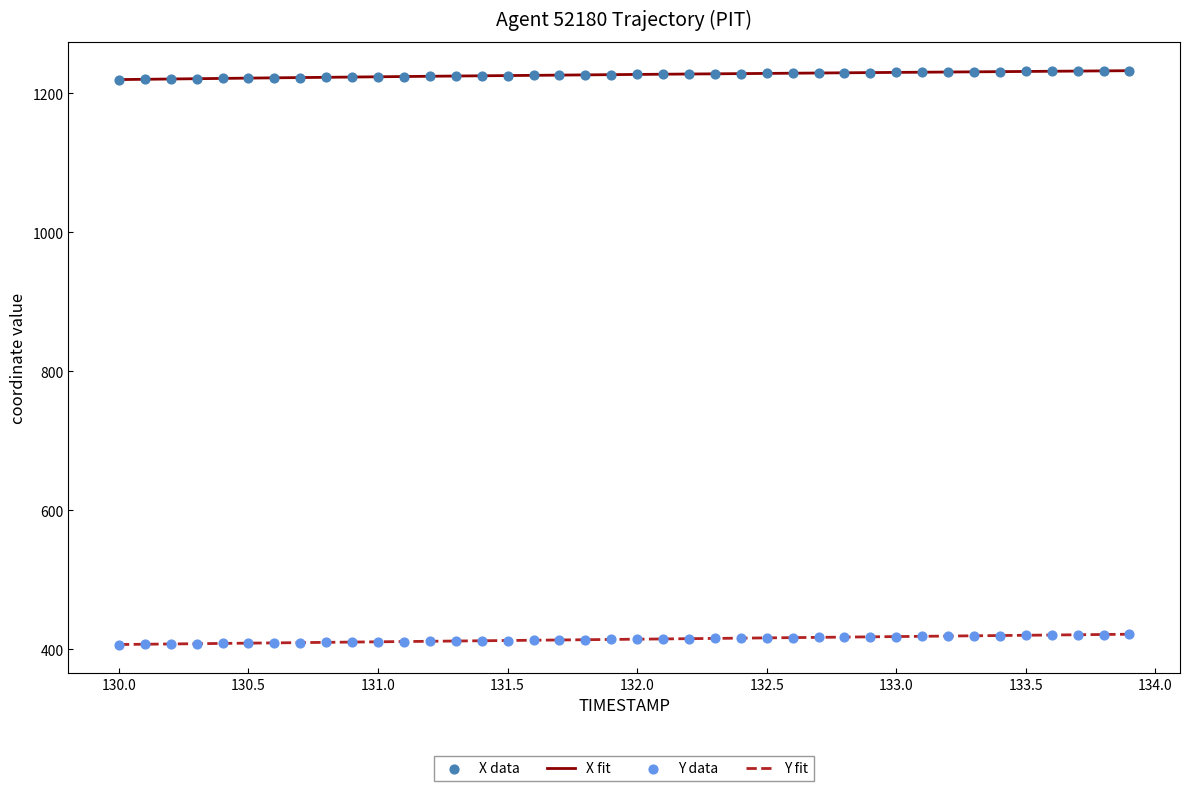

Which series has the largest Y range (max minus min)?

Y